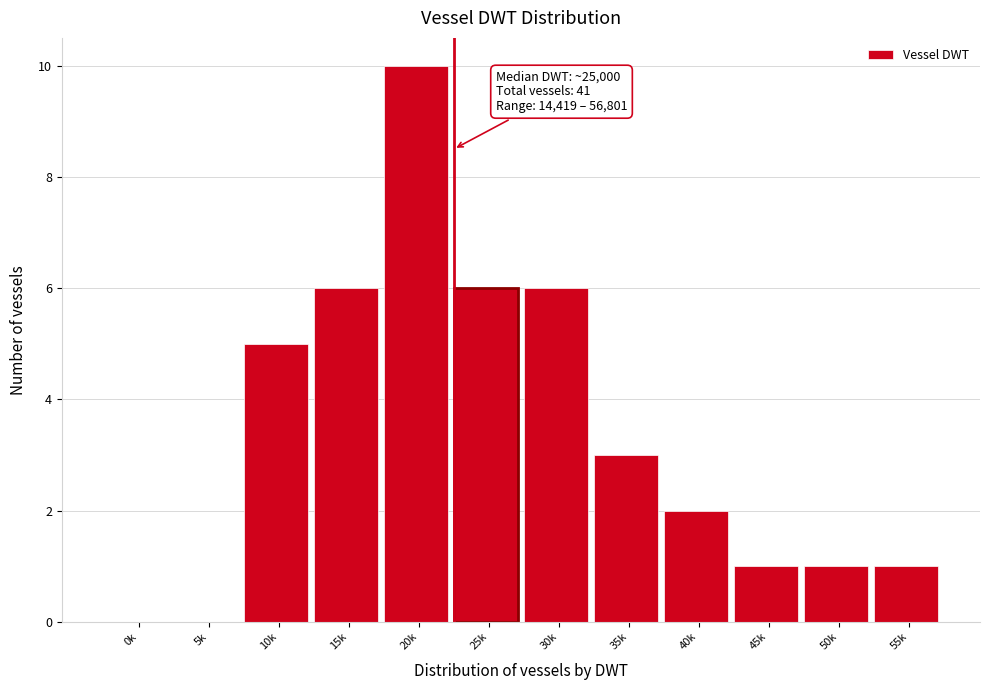

Reading left to right, what are all the values shown in this chart?

0k=0	5k=0	10k=5	15k=6	20k=10	25k=6	30k=6	35k=3	40k=2	45k=1	50k=1	55k=1